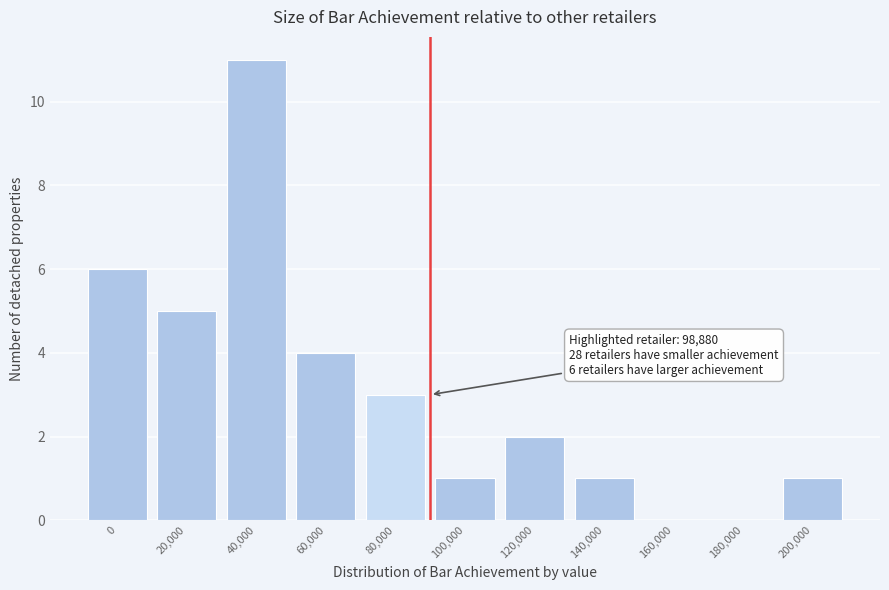

Reading left to right, extract all data points from this chart.

0=6	20,000=5	40,000=11	60,000=4	80,000=3	100,000=1	120,000=2	140,000=1	160,000=0	180,000=0	200,000=1